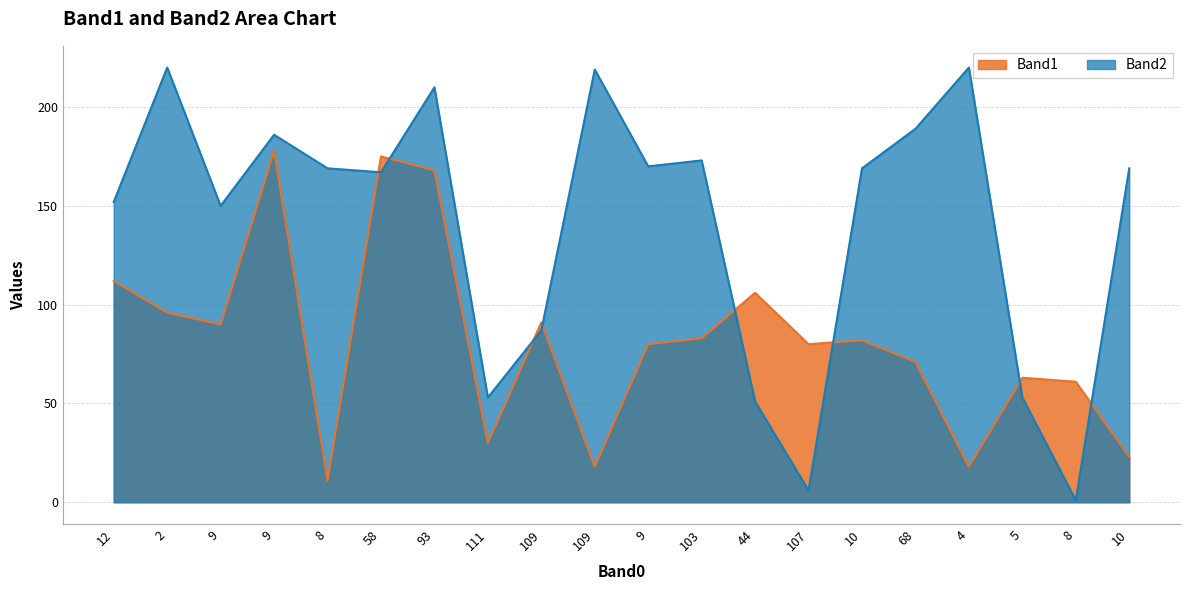

Between 107 and 8, which is larger?

107